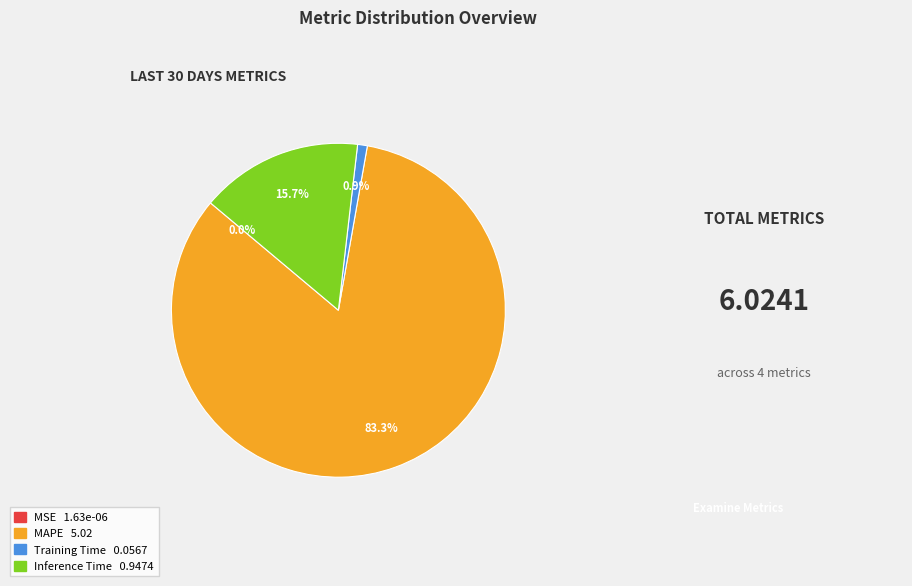

To the nearest percent, what is the difference between the largest and smallest slice percentages?

83%